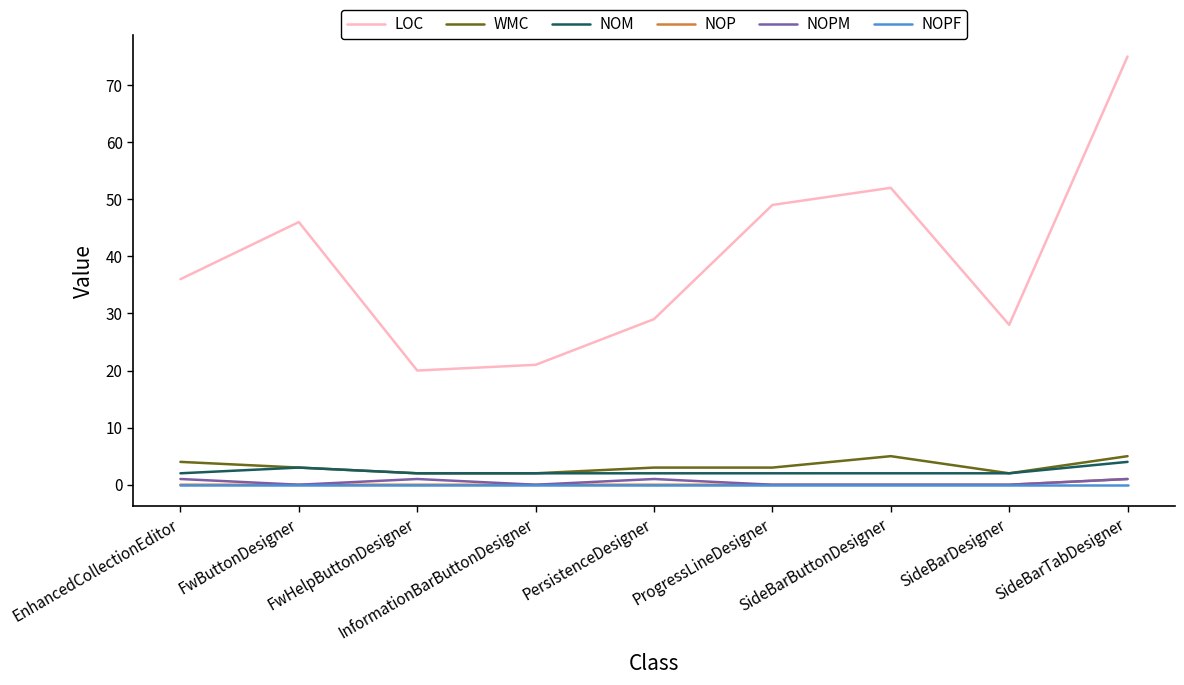

How many series are shown in this chart?

6